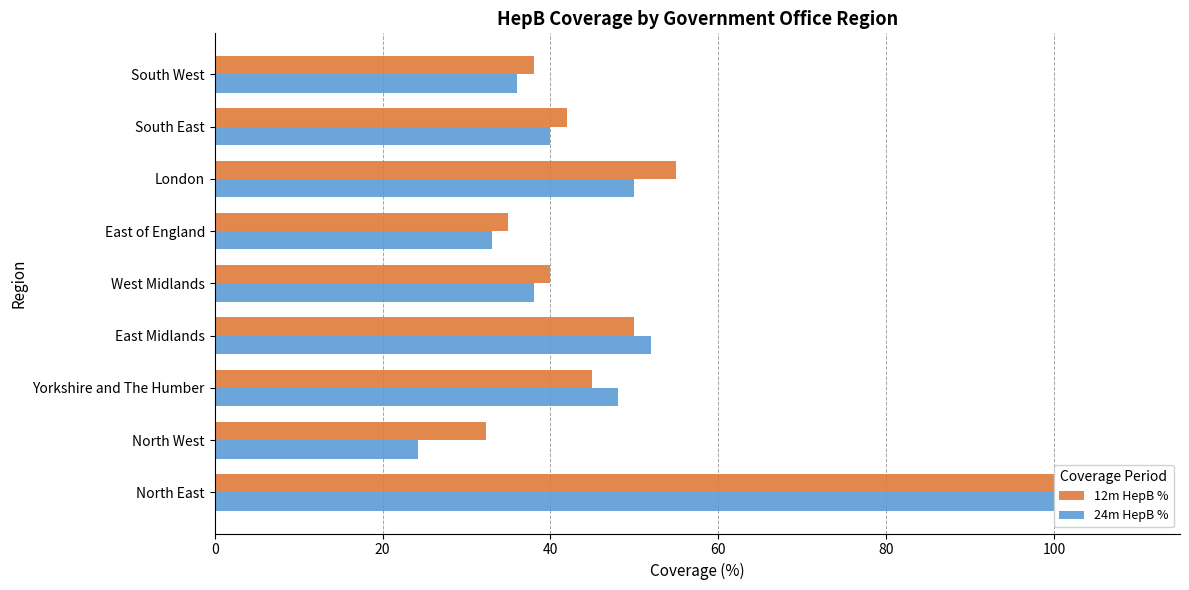

True or false: 12m HepB % has a value of 45.0 at Yorkshire and The Humber.

True